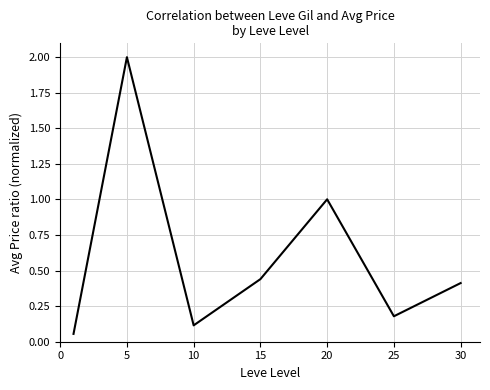

What is the sum of all values?

4.2